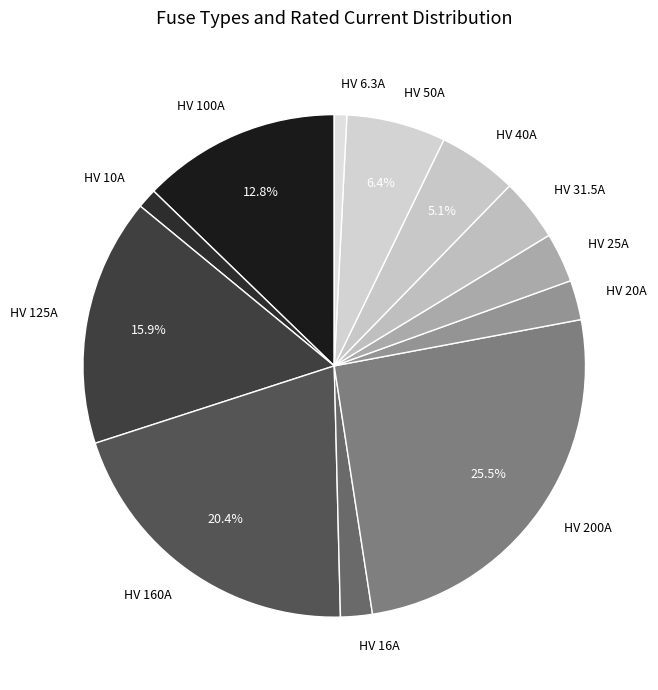

What percentage is the HV 50A slice, to the nearest percent?

6%